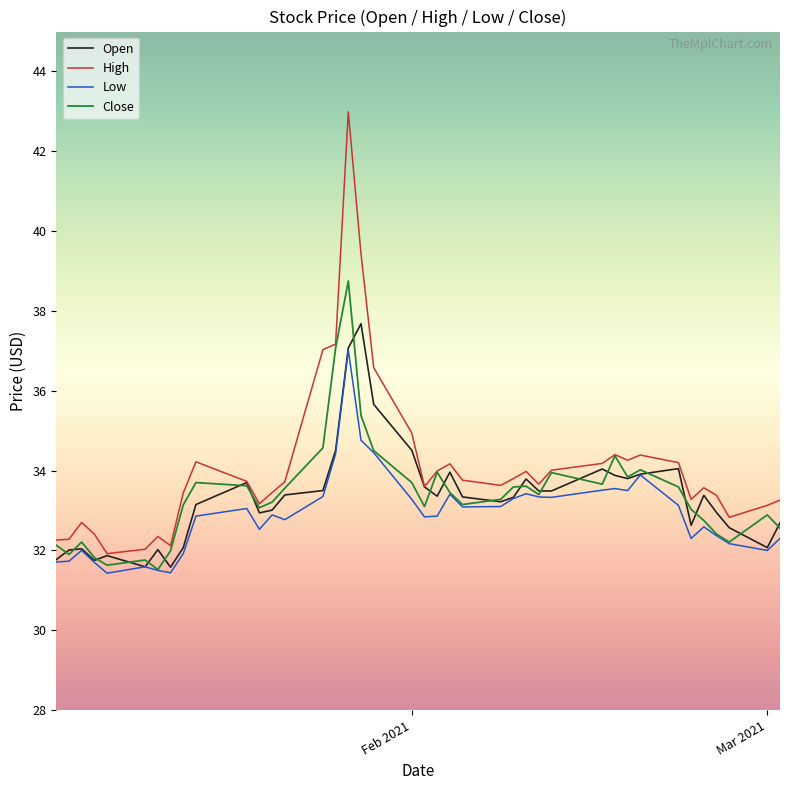

What is the maximum value shown in the chart?

43.0